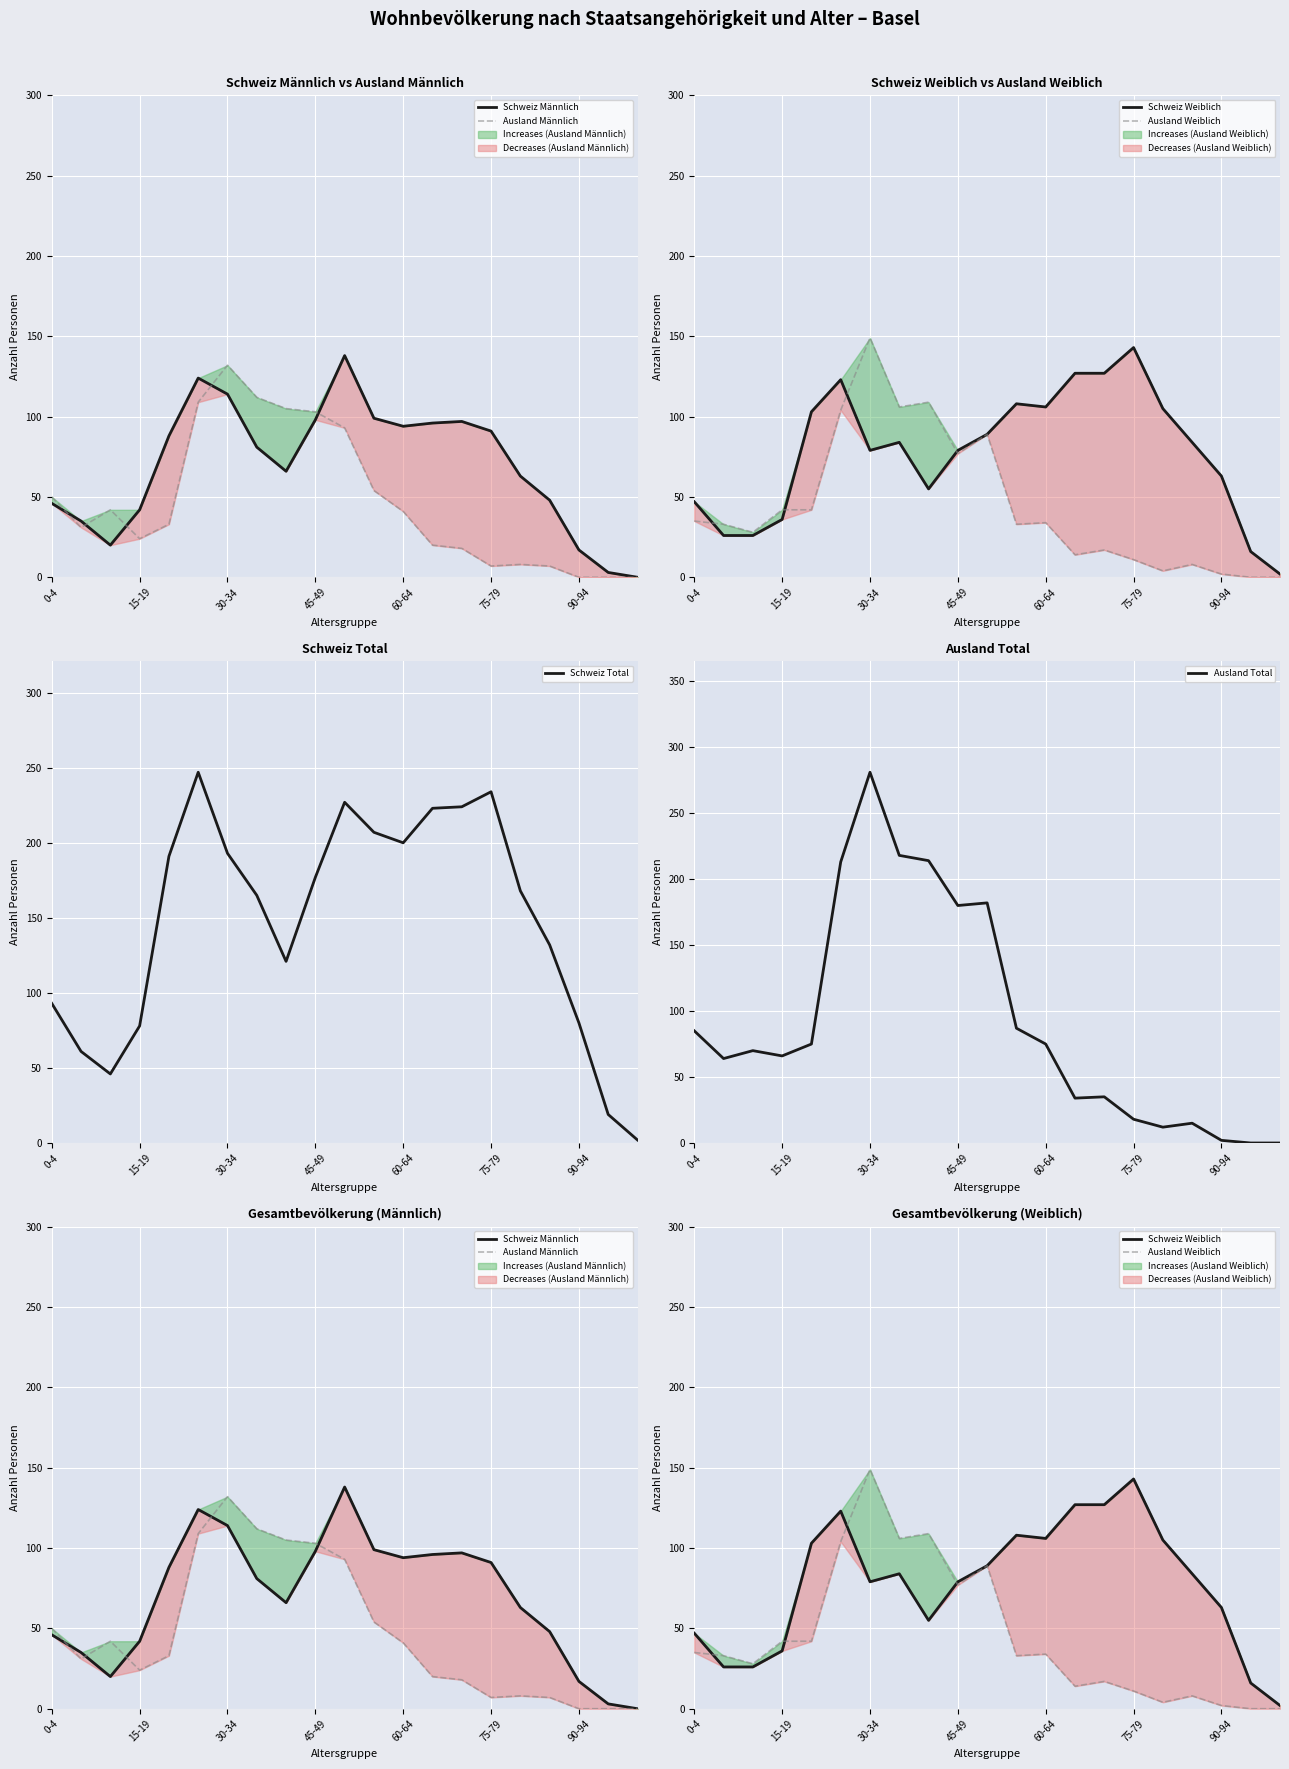

True or false: Schweiz Weiblich has a value of 84 at 7.

True